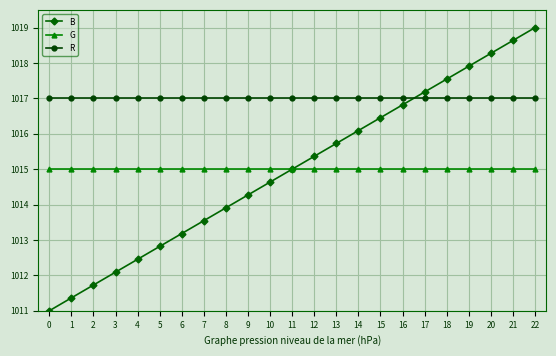

Does the chart have visible grid lines?

Yes